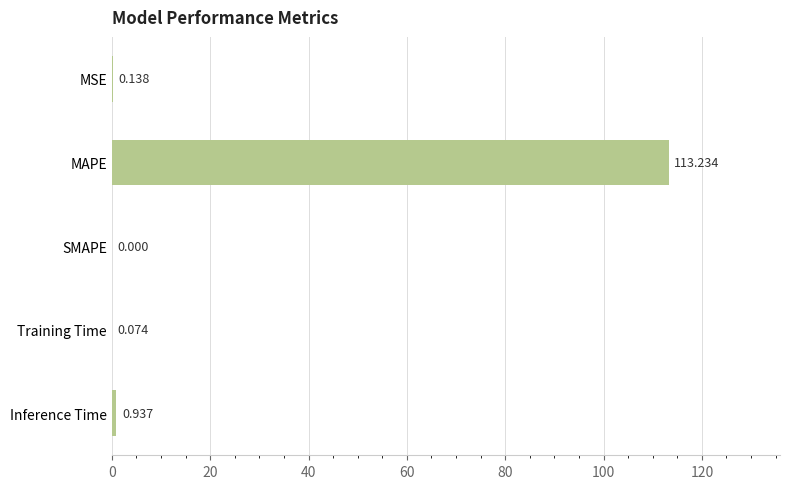

At which category does the chart reach its peak across all series?

MAPE